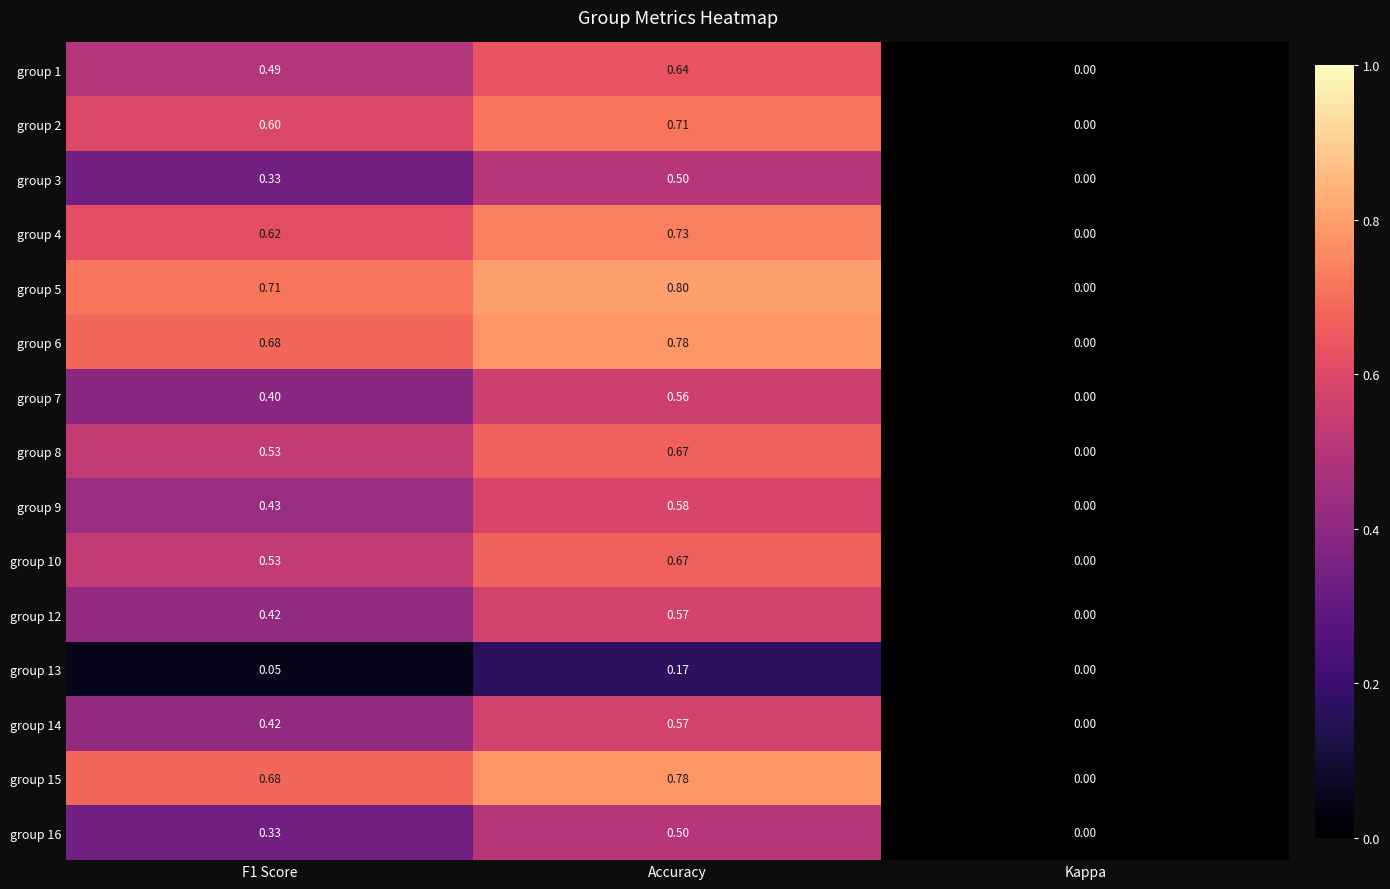

Which category has the lowest value in the group 2 series?

Kappa